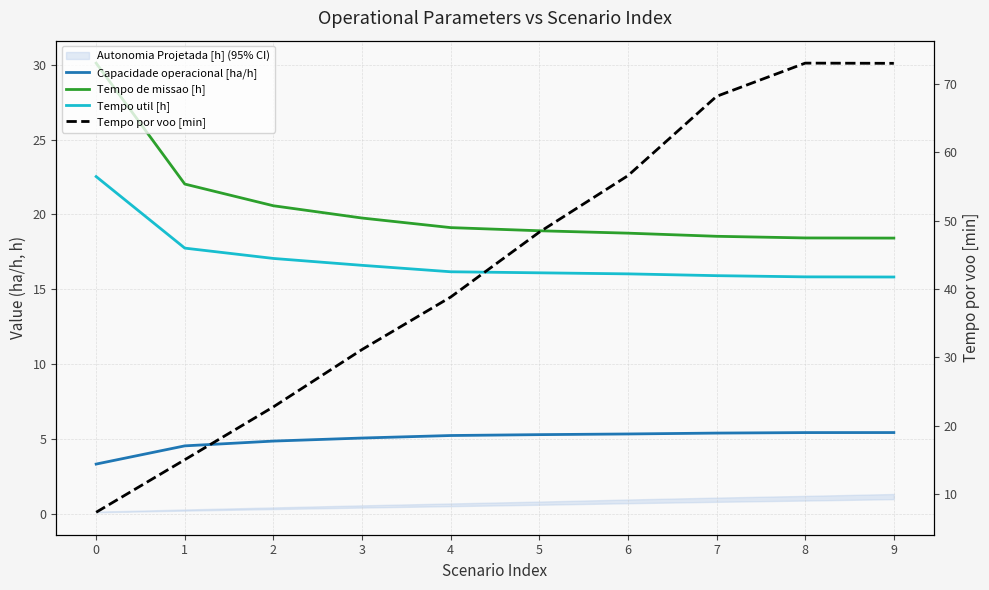

What is the approximate value of Tempo de missao [h] at 6?

18.8